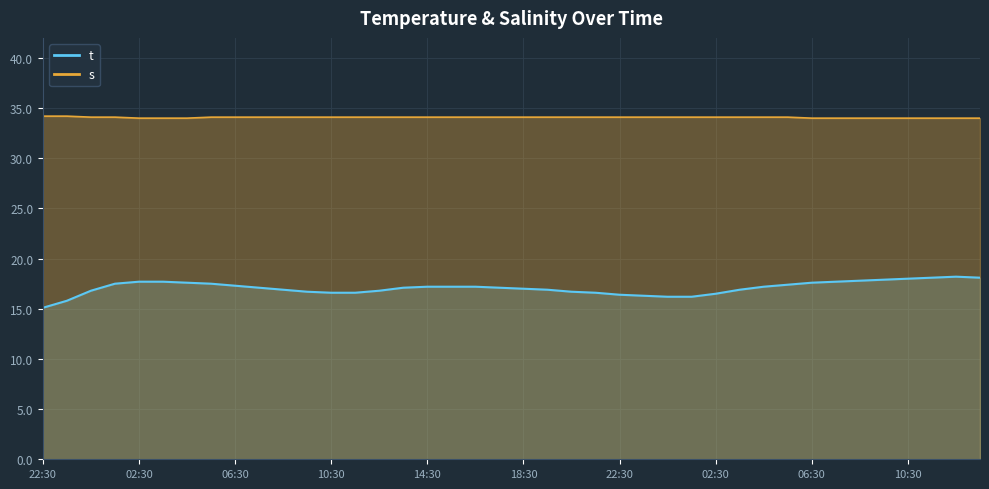

What are all the series names shown in the legend?

t, s